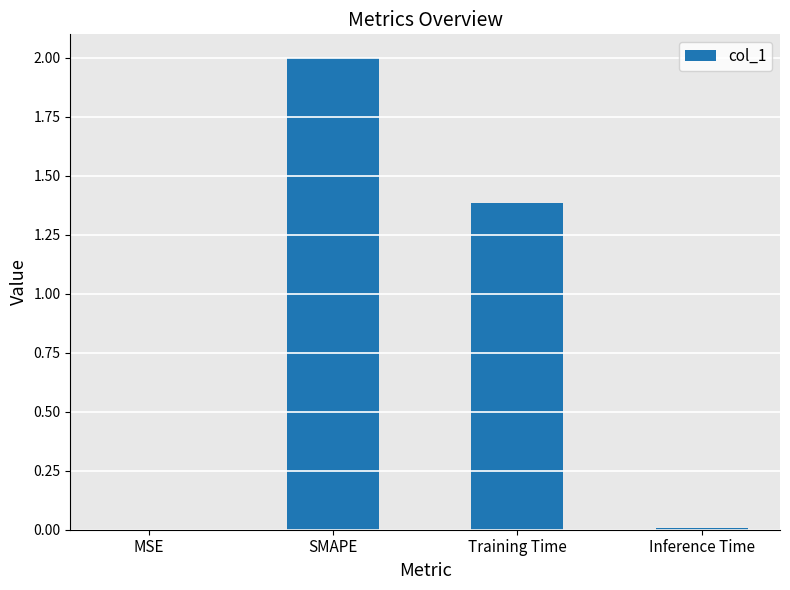

Which has a higher value, Training Time or SMAPE?

SMAPE